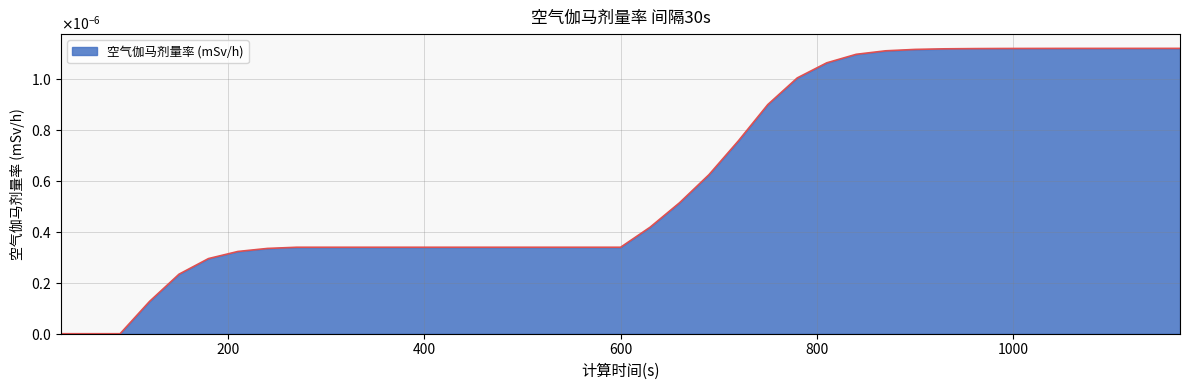

Does the chart display data point markers on the line(s)?

No